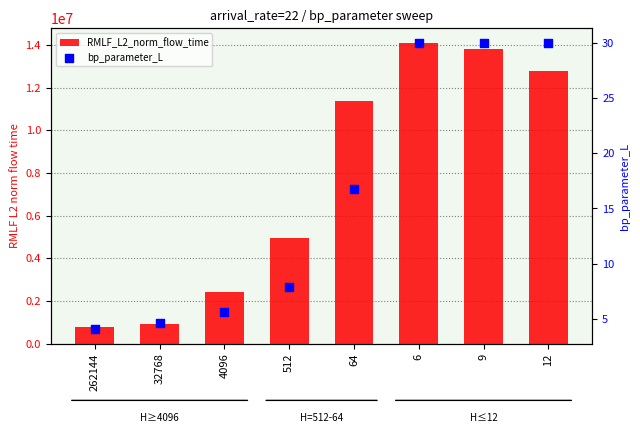

At how many categories does at least one series exceed 10617770?

4